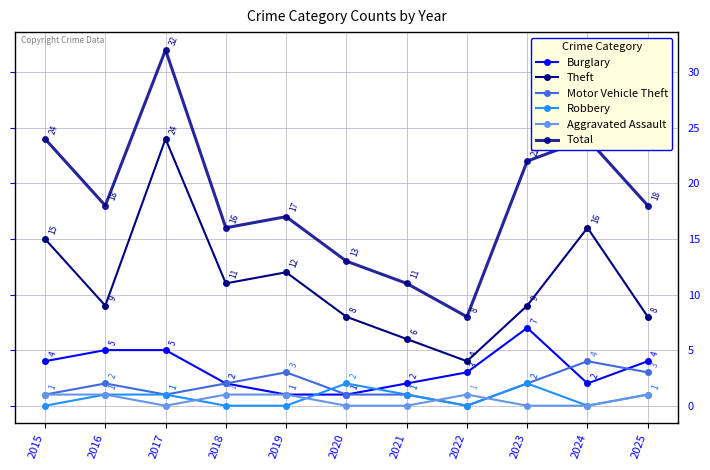

How many positive values does the Motor Vehicle Theft series have?

10